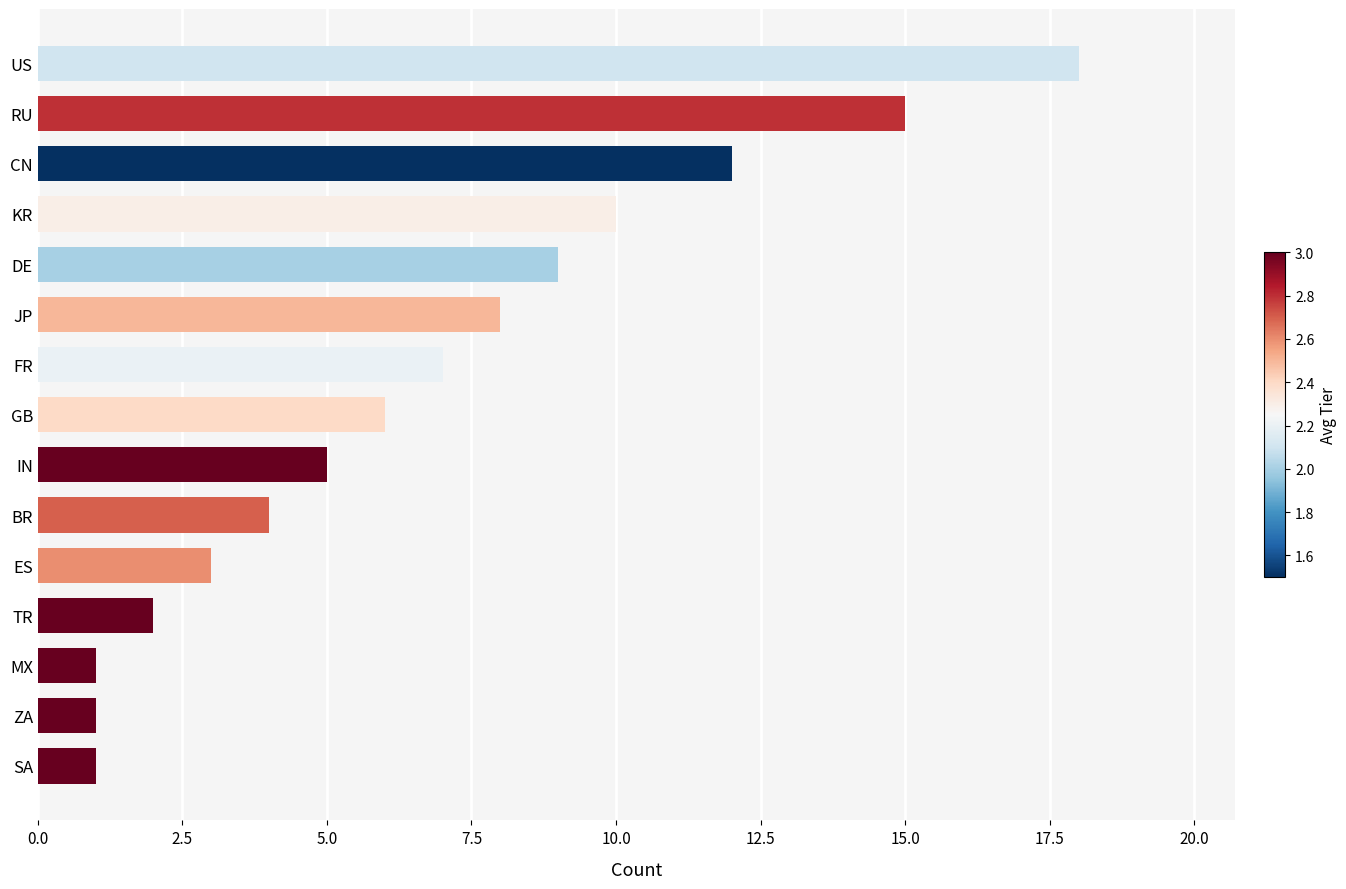

Are the bars horizontal?

Yes